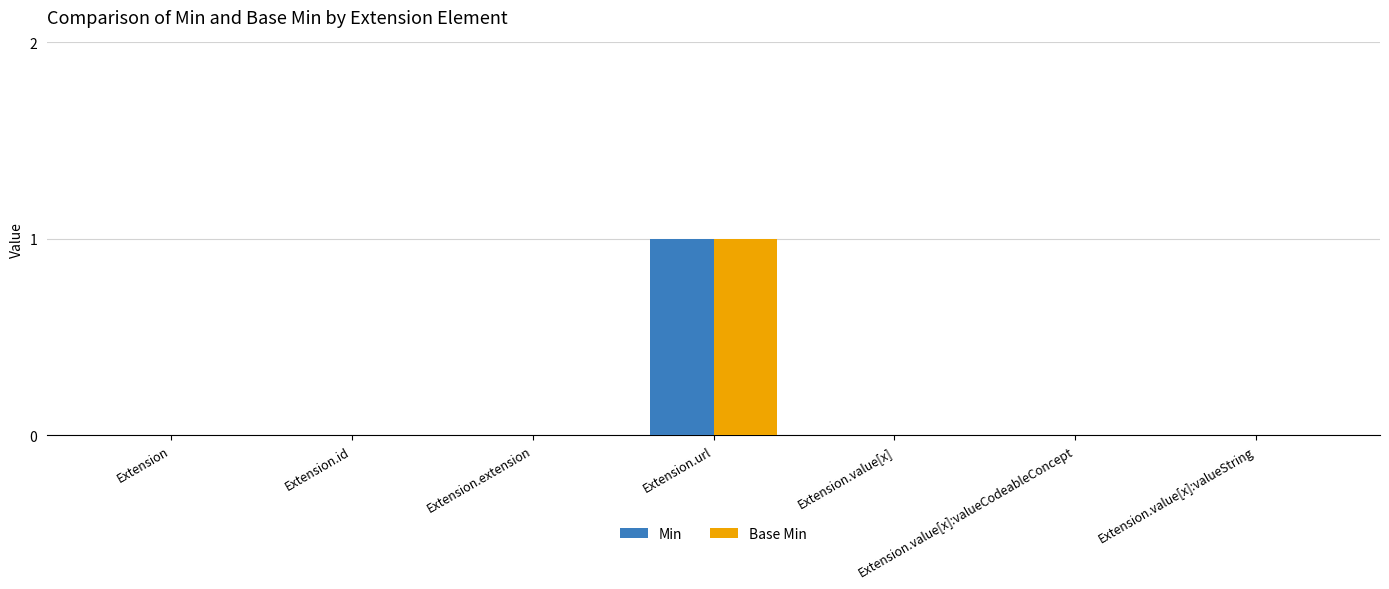

At which category is the sum across all series the highest?

Extension.url